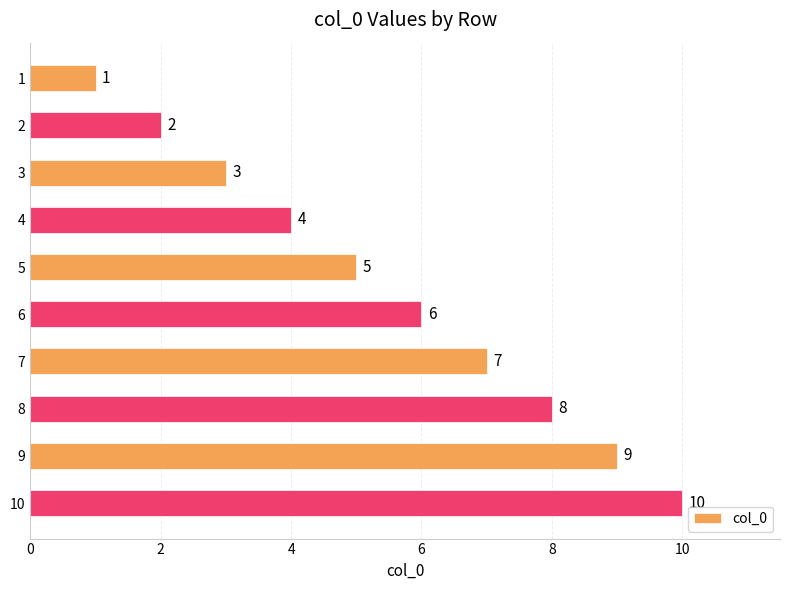

What is the change in value from 4 to 8?

+4